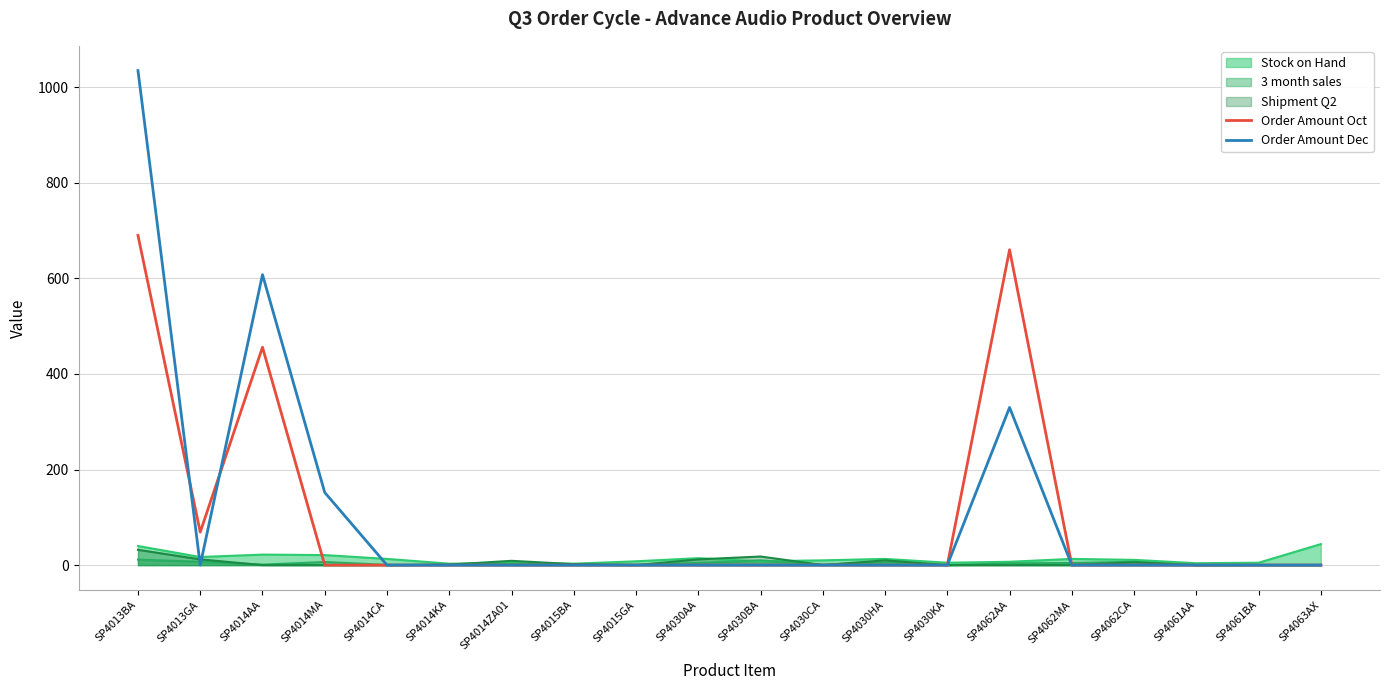

How many data points does each series have?

20